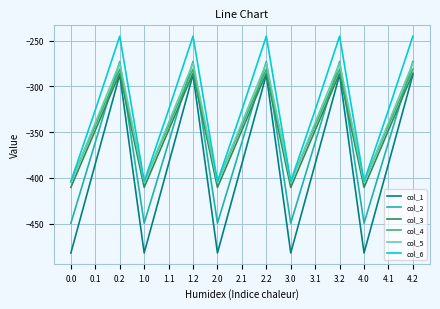

What is the minimum value for col_5?

-404.9